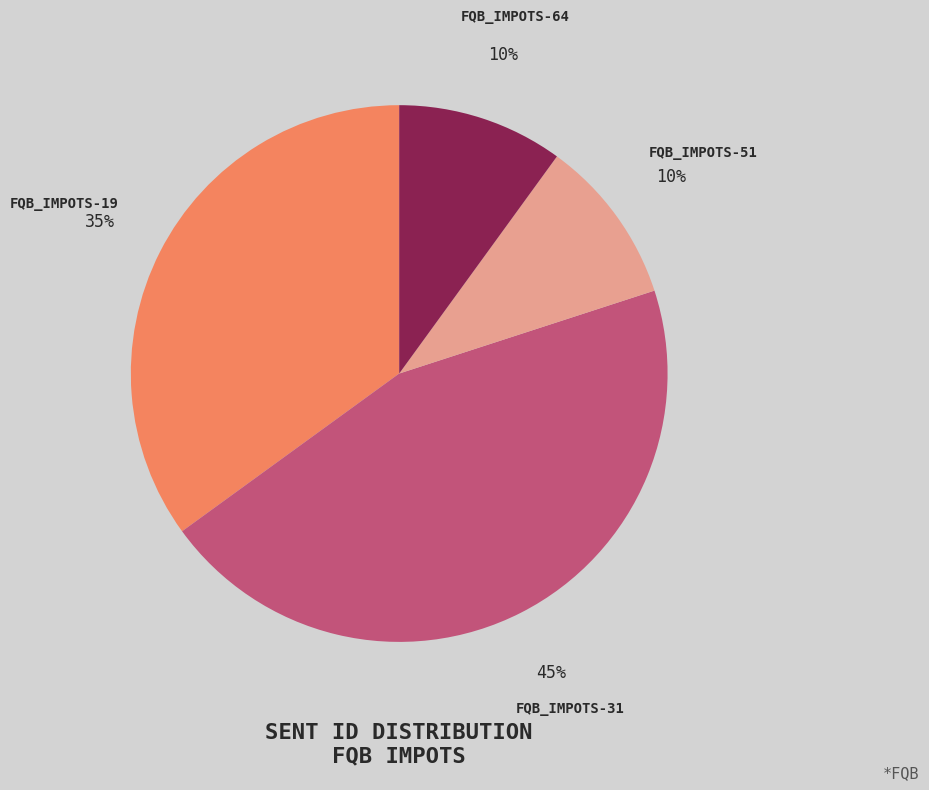

How many slices are in this pie chart?

4